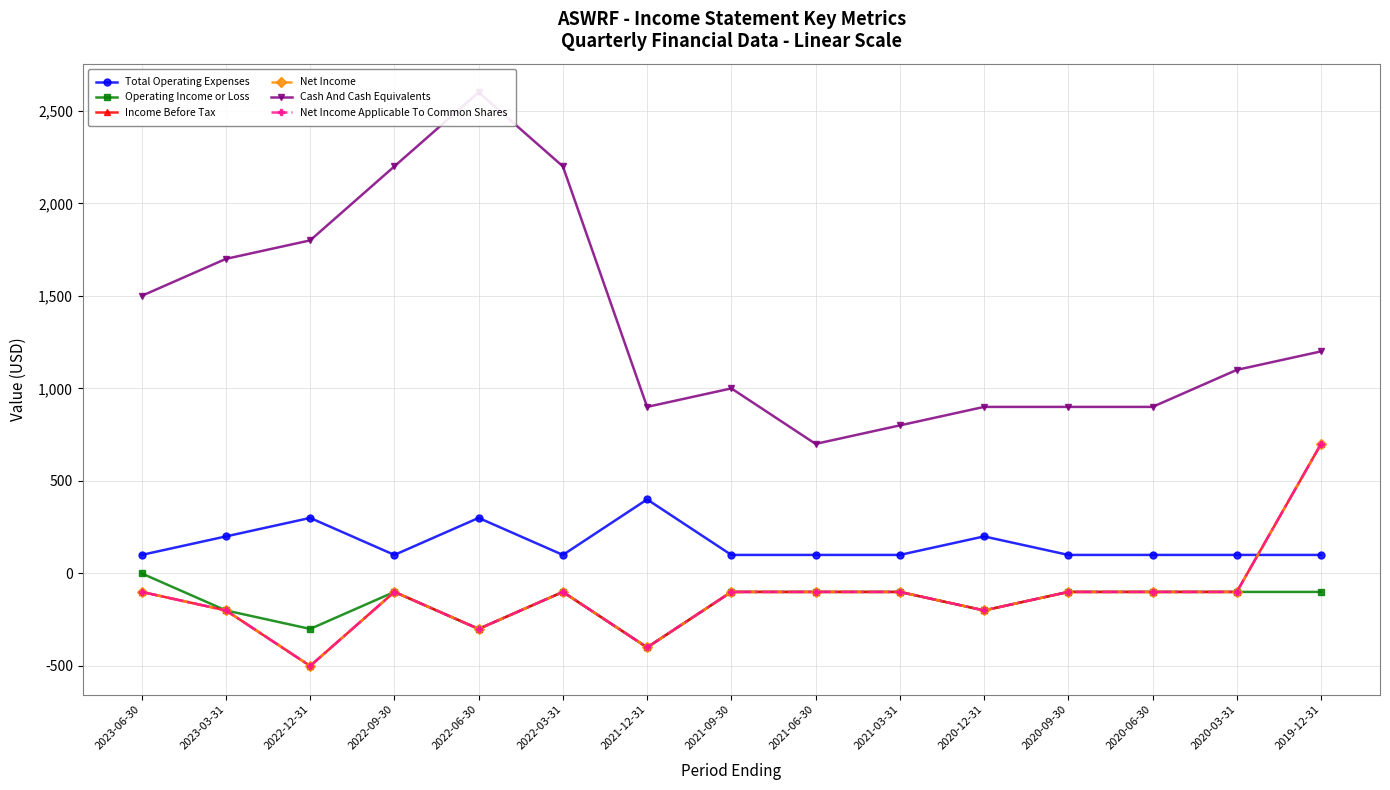

After their last crossing, which series has the higher values: Income Before Tax or Total Operating Expenses?

Income Before Tax